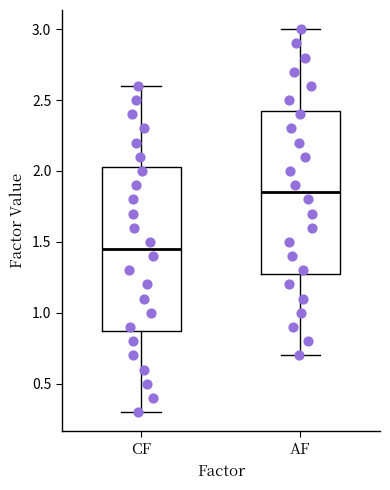

Reading left to right, read every box against the y-axis: the position of its median line, the range the box covers, and the ends of its whiskers. The values are not printed on the chart, so give them approximately, as read against the axis.

CF: median 1.45, box 0.90 to 2.05, whiskers 0.30 to 2.60
AF: median 1.85, box 1.30 to 2.45, whiskers 0.70 to 3.00